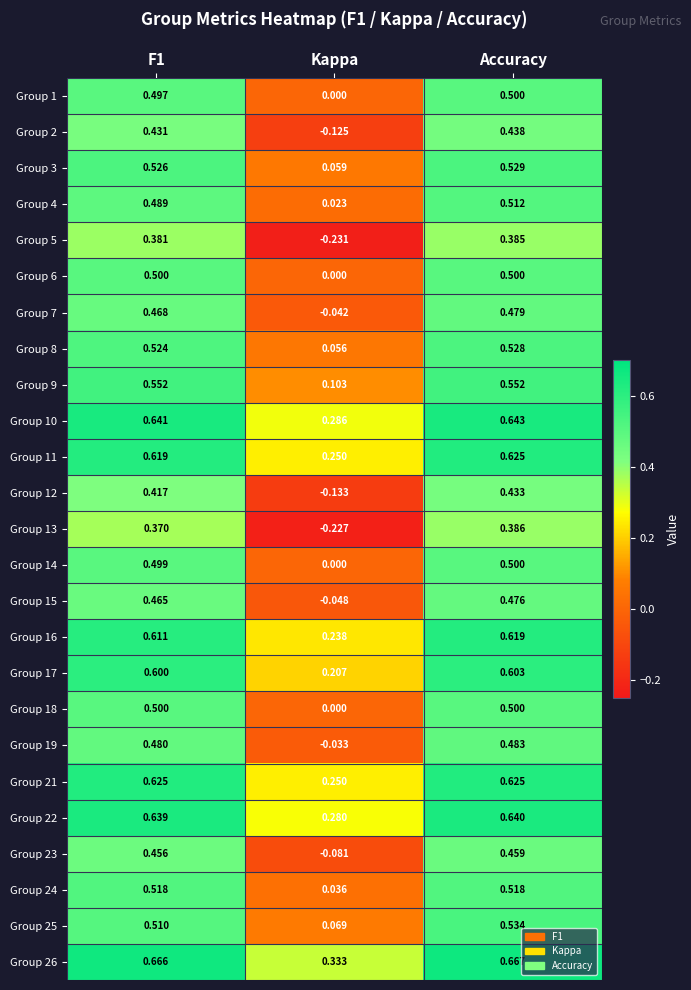

Which label corresponds to the smallest value in the chart?

Kappa